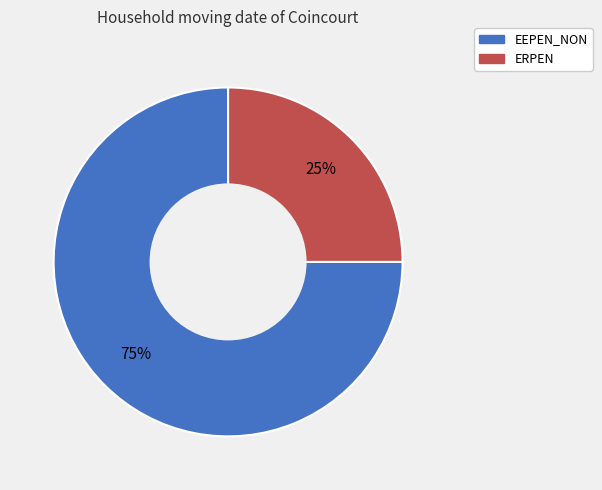

Rank the categories by value from lowest to highest.

ERPEN, EEPEN_NON